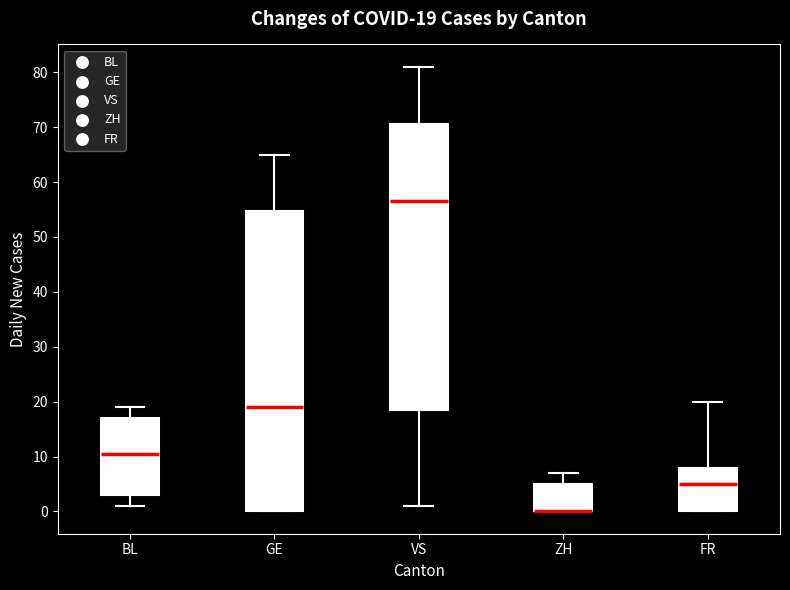

Which box is the tallest, from its lower edge to its upper edge?

GE